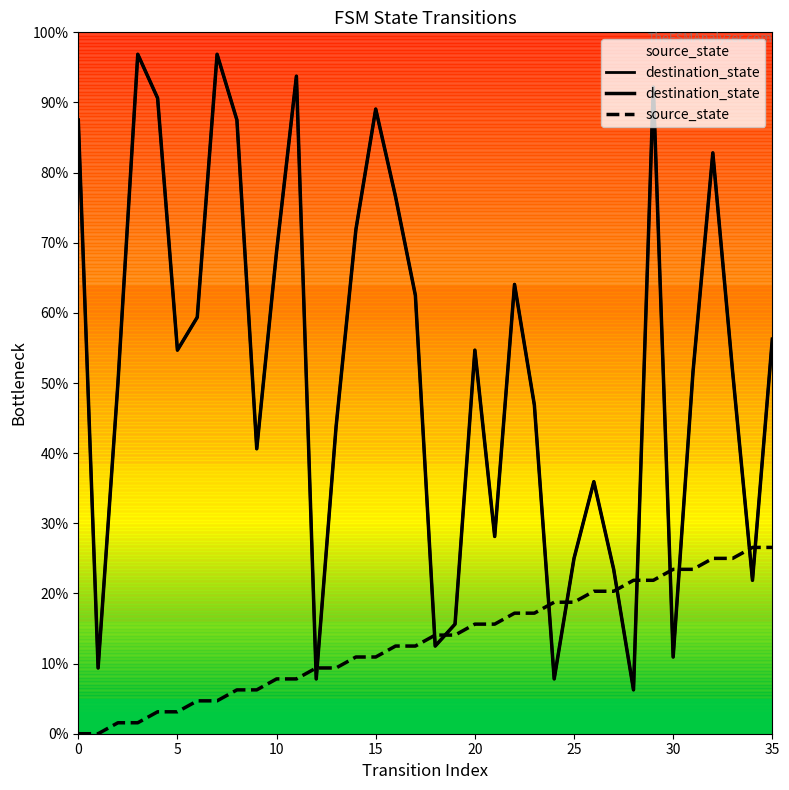

True or false: source_state has a value of 18.8 at 25.

True